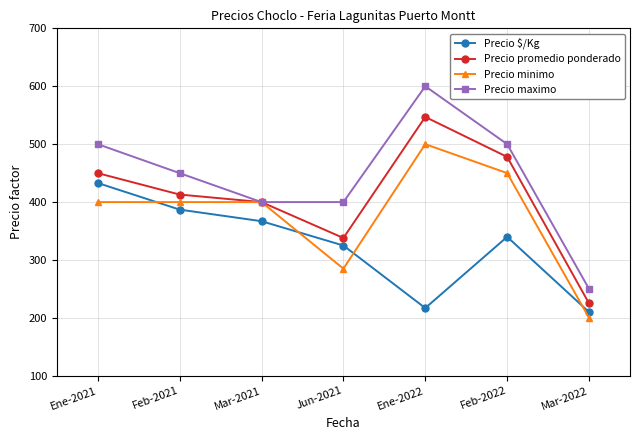

Rank the series by their average value, from highest to lowest.

Precio maximo, Precio promedio ponderado, Precio minimo, Precio $/Kg